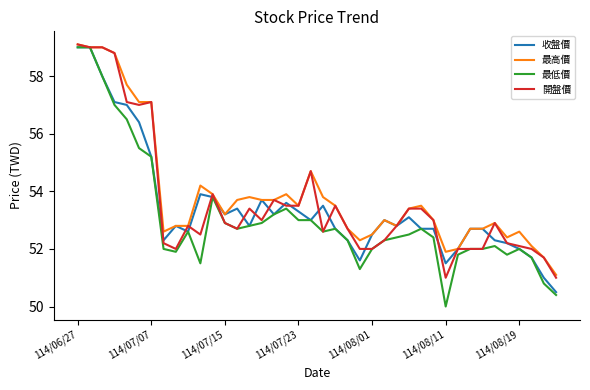

What is the highest value of the 最低價 series?

59.0